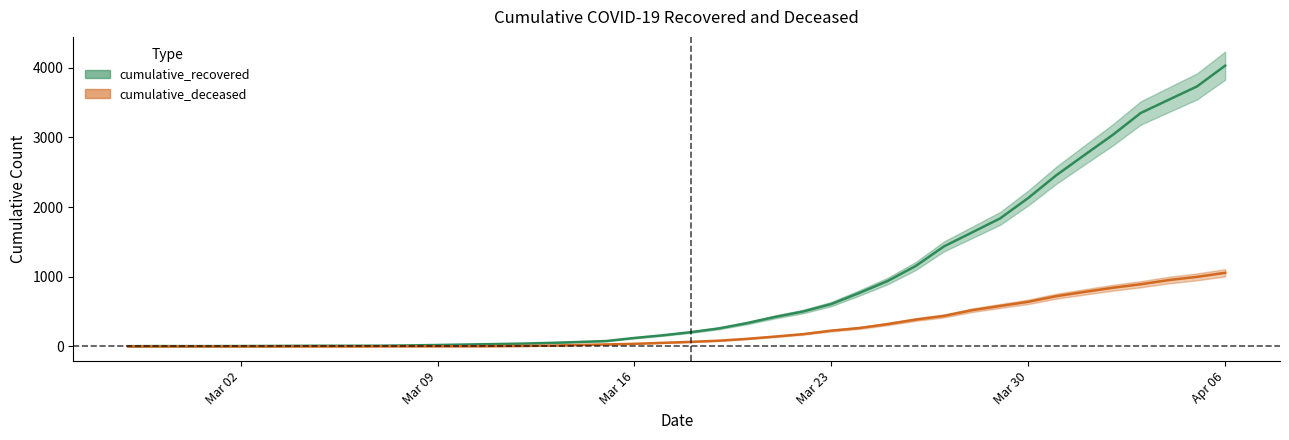

Rank the series by their maximum value, from lowest to highest.

cumulative_deceased, cumulative_recovered